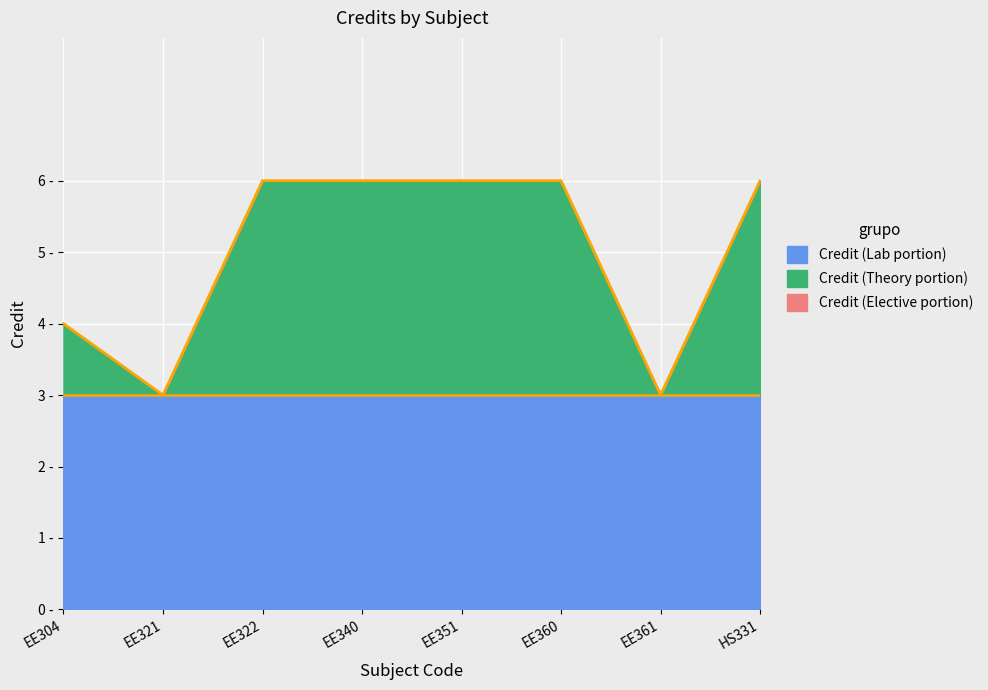

Which has a higher value, EE361 or EE340?

EE340